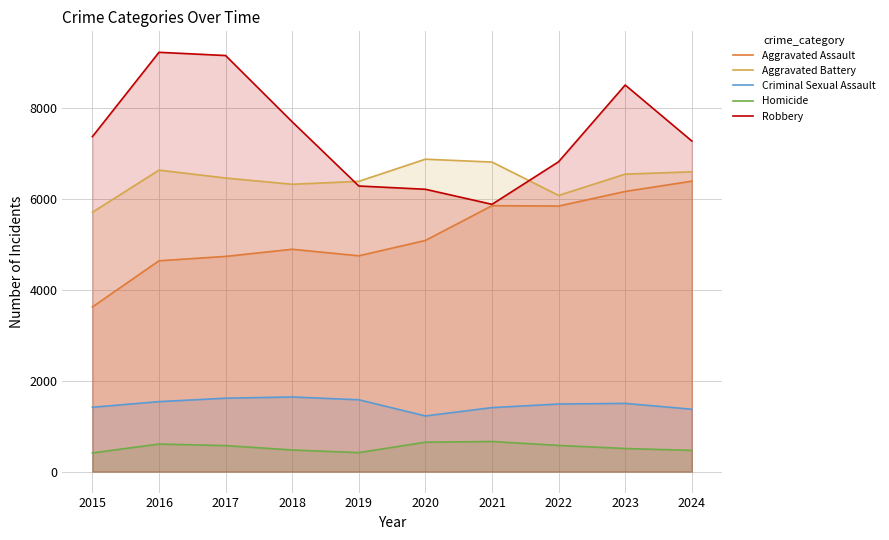

Is the value of Aggravated Battery at 2024 greater than the value of Criminal Sexual Assault at 2017?

Yes